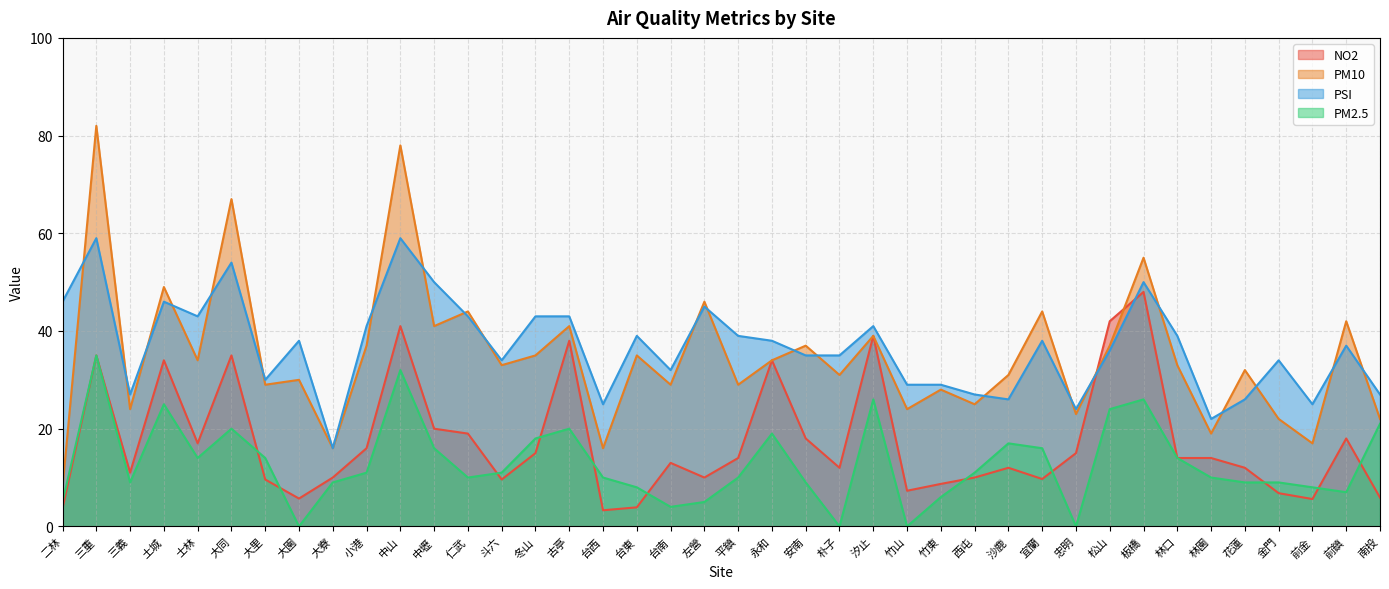

How many lines are shown in the chart?

4